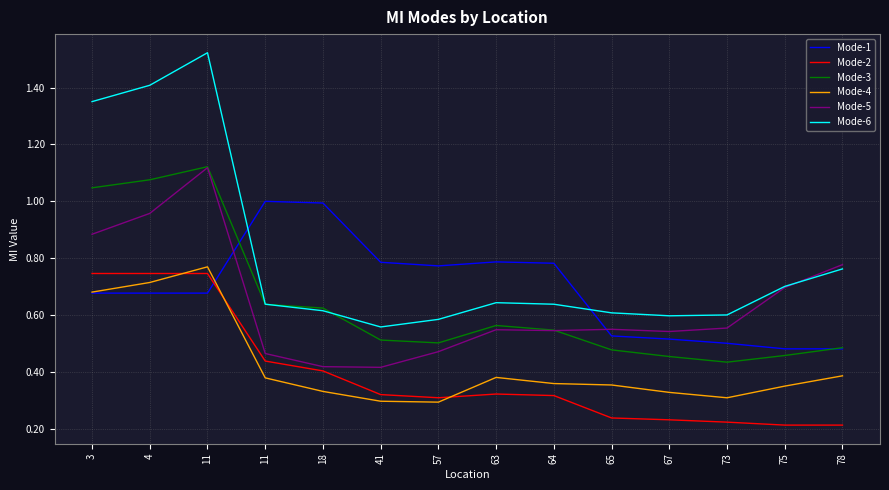

Which series has the widest spread of values?

Mode-6